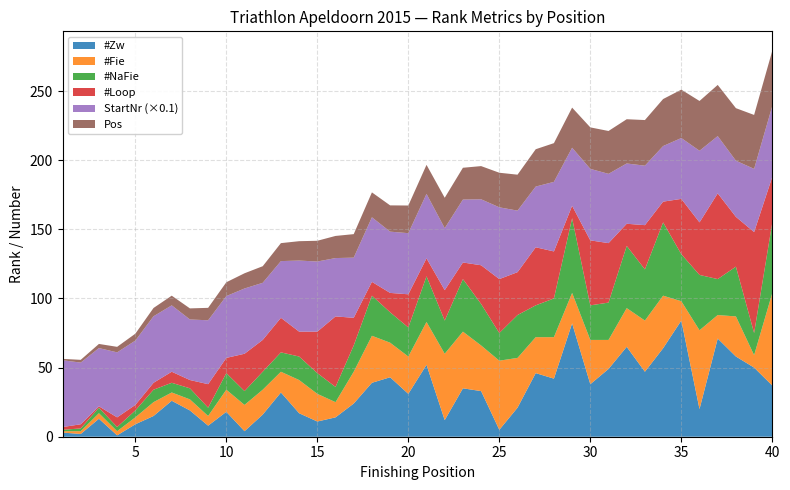

Reading left to right, list all the values displayed in this chart.

#Zw: 1=3	2=2	3=13	4=1	5=9	6=15	7=26	8=19	9=8	10=18	11=4	12=16	13=32	14=17	15=11	16=14	17=24	18=39	19=43	20=31	21=52	22=12	23=35	24=33	25=5	26=21	27=46	28=42	29=82	30=38	31=49	32=65	33=47	34=64	35=84	36=20	37=71	38=58	39=50	40=37
#Fie: 1=1	2=2	3=4	4=3	5=5	6=10	7=6	8=8	9=7	10=16	11=19	12=18	13=15	14=24	15=20	16=11	17=23	18=34	19=25	20=27	21=31	22=48	23=41	24=33	25=50	26=36	27=26	28=30	29=22	30=32	31=21	32=28	33=37	34=38	35=14	36=57	37=17	38=29	39=9	40=67
#NaFie: 1=1	2=2	3=4	4=3	5=5	6=9	7=7	8=8	9=6	10=12	11=10	12=13	13=14	14=17	15=15	16=11	17=19	18=29	19=22	20=21	21=33	22=24	23=38	24=30	25=20	26=31	27=23	28=28	29=54	30=25	31=27	32=45	33=37	34=53	35=34	36=40	37=26	38=36	39=16	40=51
#Loop: 1=2	2=3	3=1	4=7	5=4	6=5	7=8	8=6	9=17	10=11	11=27	12=23	13=25	14=18	15=30	16=51	17=20	18=10	19=14	20=24	21=13	22=22	23=12	24=28	25=39	26=31	27=42	28=34	29=9	30=47	31=43	32=16	33=32	34=15	35=40	36=38	37=62	38=36	39=73	40=33
StartNr: 1=483	2=446	3=421	4=470	5=465	6=481	7=480	8=438	9=462	10=447	11=472	12=413	13=410	14=514	15=507	16=422	17=435	18=467	19=443	20=442	21=466	22=448	23=455	24=477	25=519	26=445	27=439	28=503	29=420	30=517	31=501	32=436	33=430	34=402	35=440	36=518	37=414	38=406	39=457	40=512
Pos: 1=1	2=2	3=3	4=4	5=5	6=6	7=7	8=8	9=9	10=10	11=11	12=12	13=13	14=14	15=15	16=16	17=17	18=18	19=19	20=20	21=21	22=22	23=23	24=24	25=25	26=26	27=27	28=28	29=29	30=30	31=31	32=32	33=33	34=34	35=35	36=36	37=37	38=38	39=39	40=40